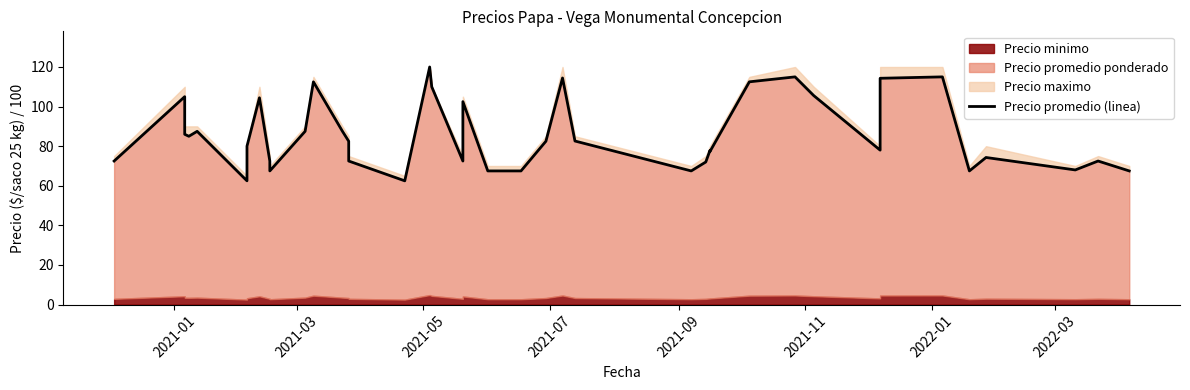

How many points are lower than both their immediate neighbors (excluding endpoints)?

10